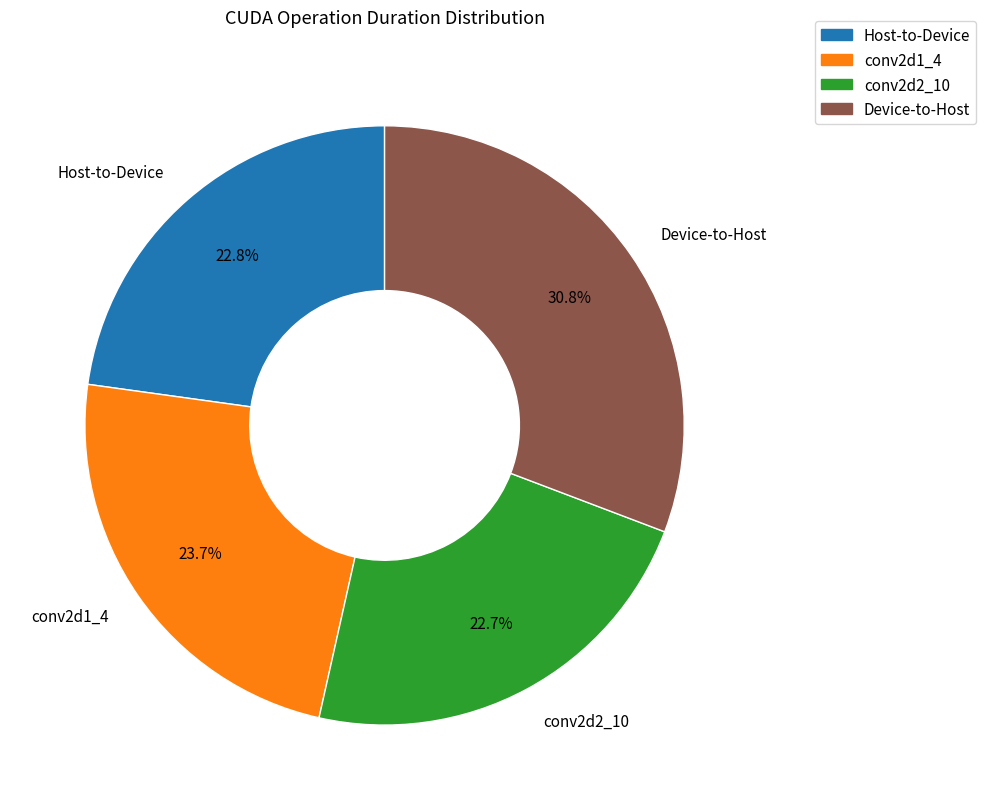

To the nearest percent, what percentage of the pie is conv2d2_10?

23%